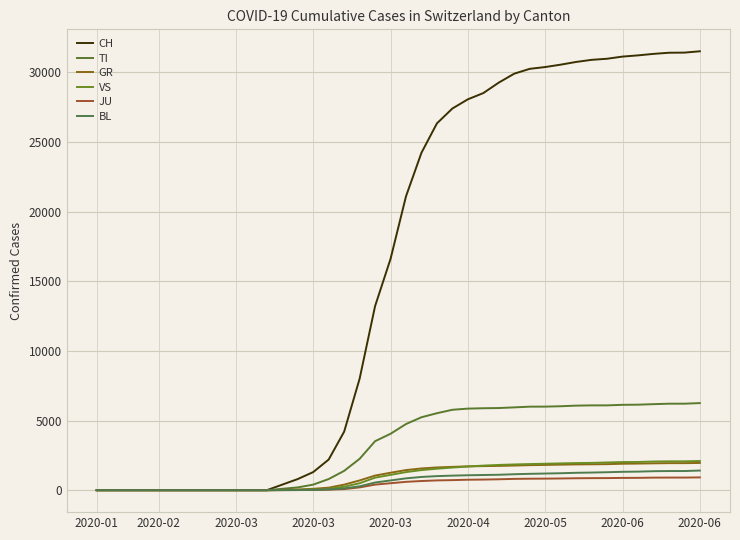

Does the chart display data point markers on the line(s)?

No